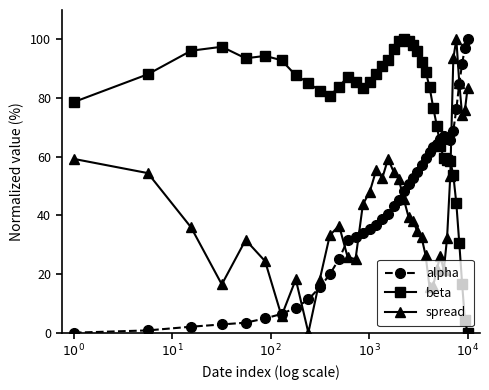

What is the value of the spread point at the 25th from the left?

34.5